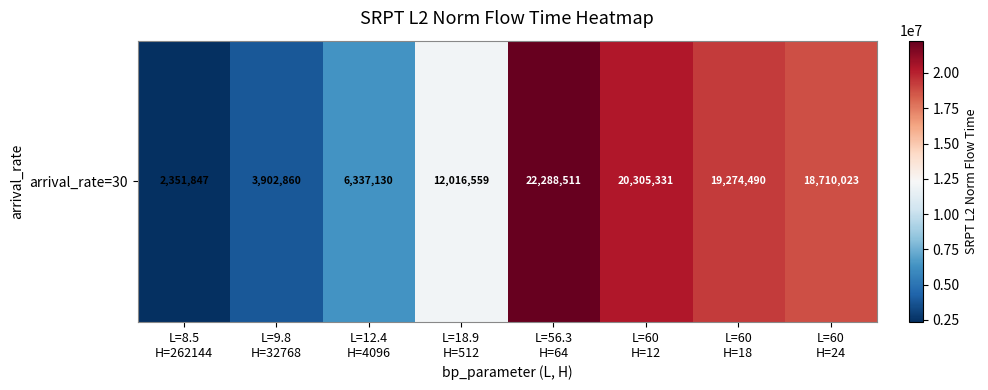

Rank the categories by value from highest to lowest.

L=56.3
H=64, L=60
H=12, L=60
H=18, L=60
H=24, L=18.9
H=512, L=12.4
H=4096, L=9.8
H=32768, L=8.5
H=262144